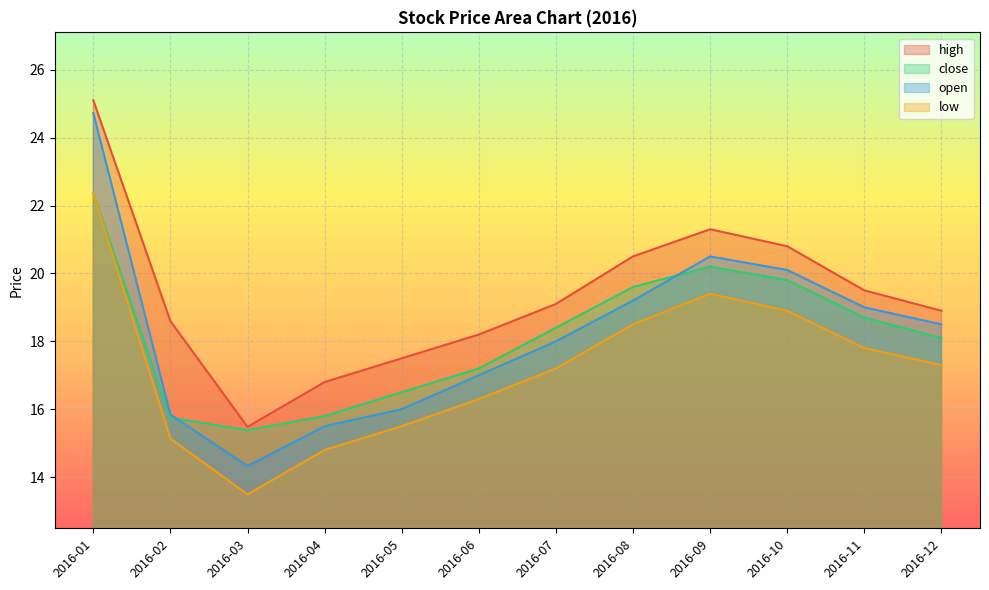

How many interior local peaks does the close series have?

1